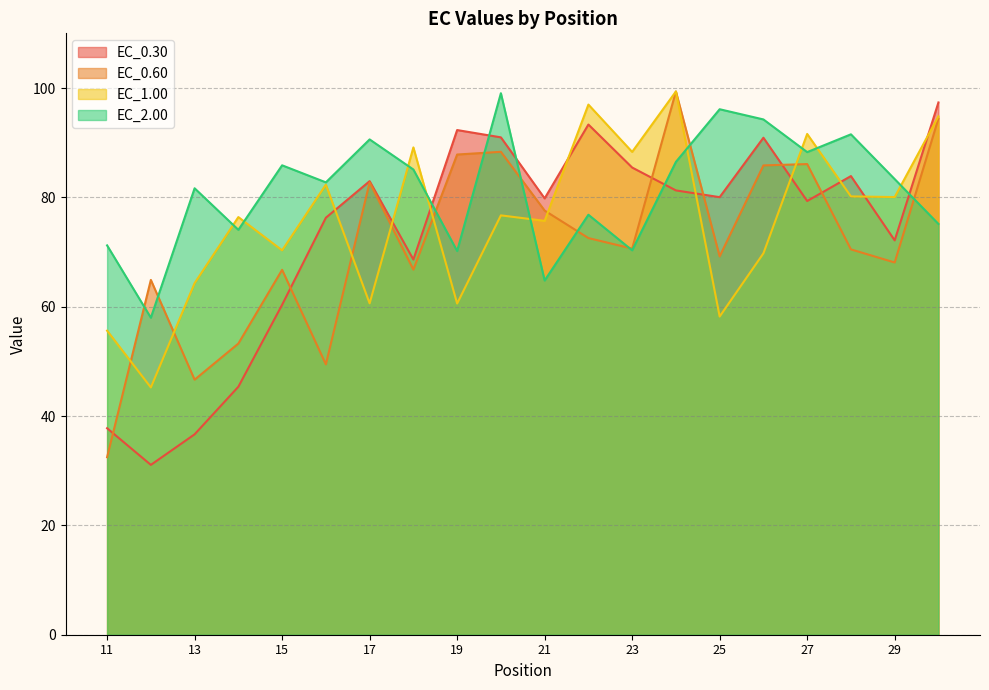

How many lines are shown in the chart?

4